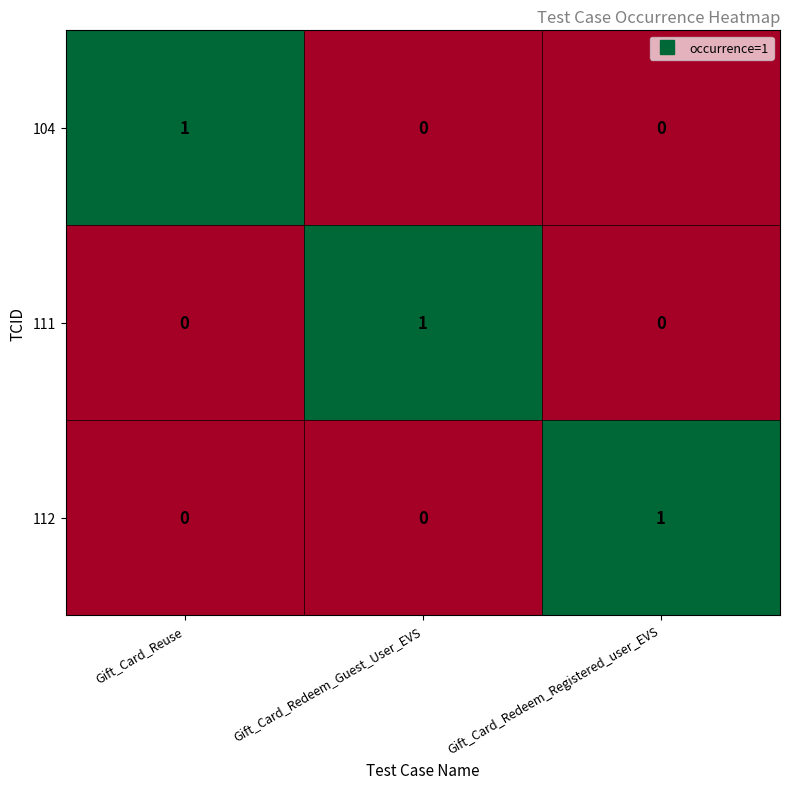

The value of 104 at Gift_Card_Reuse is 1. True or false?

True